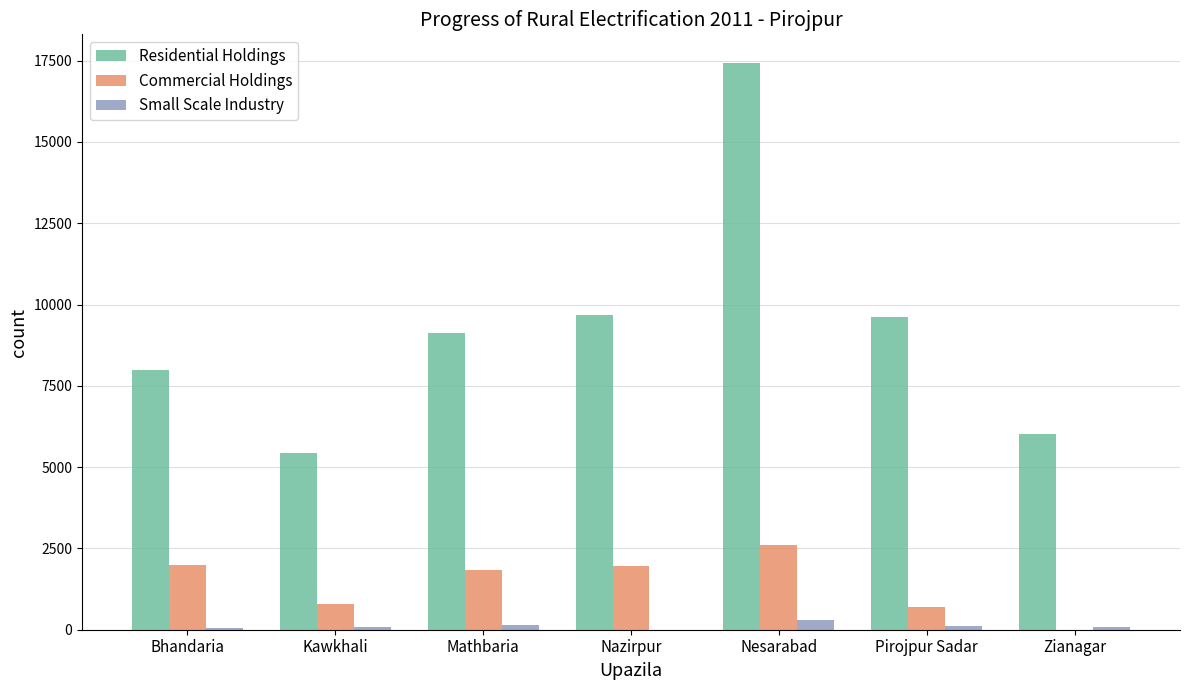

Where is Commercial Holdings nearest to the value 1296?

Kawkhali